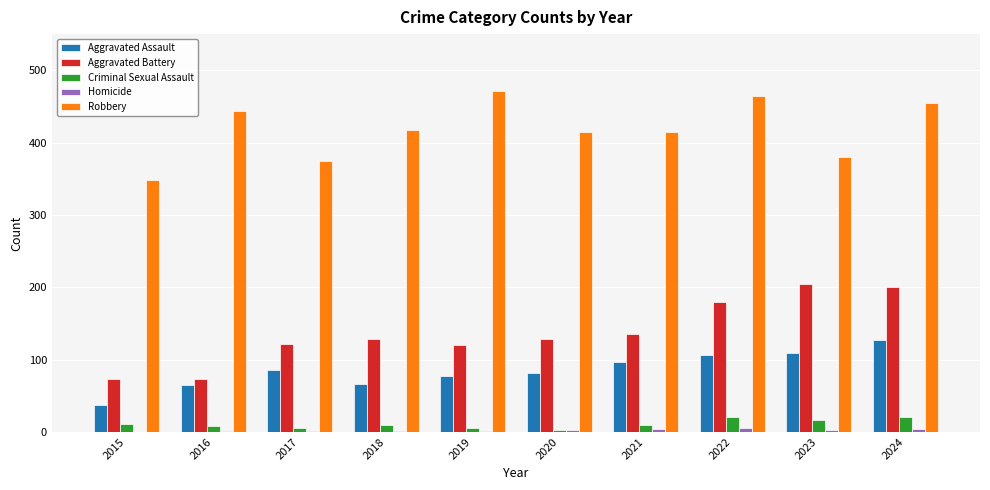

At which label does Aggravated Assault reach its peak?

2024